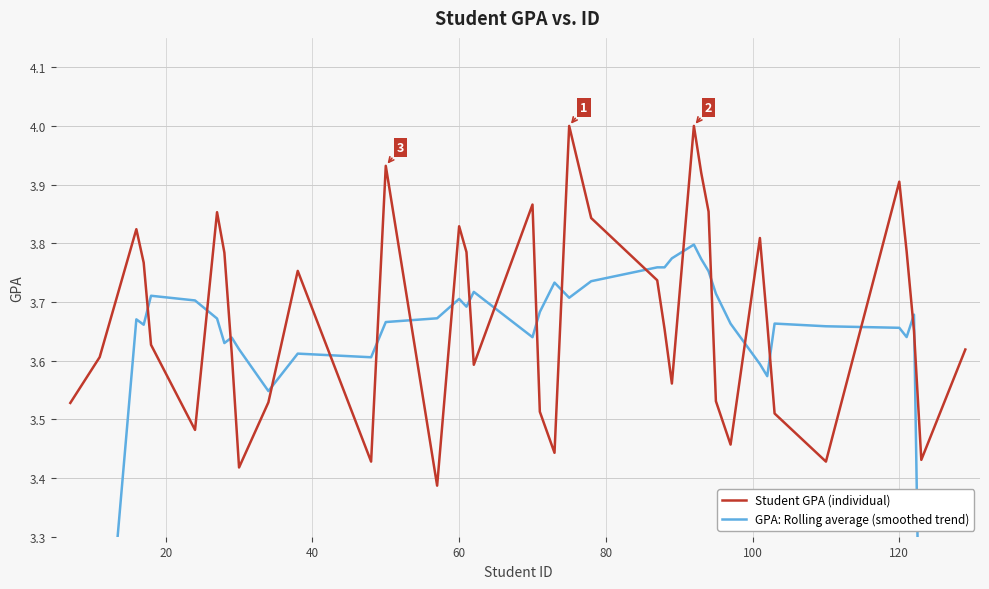

How many values in the GPA: Rolling average (smoothed trend) series are below 3?

4